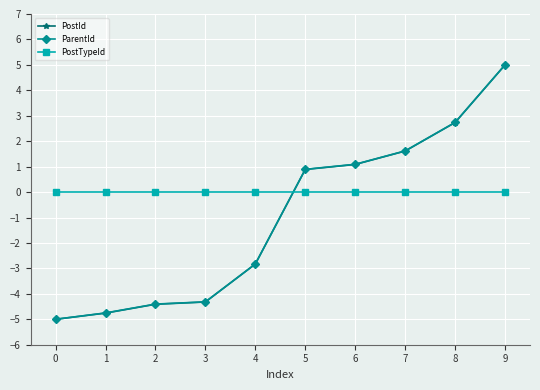

How many data points in PostId are above 0?

5